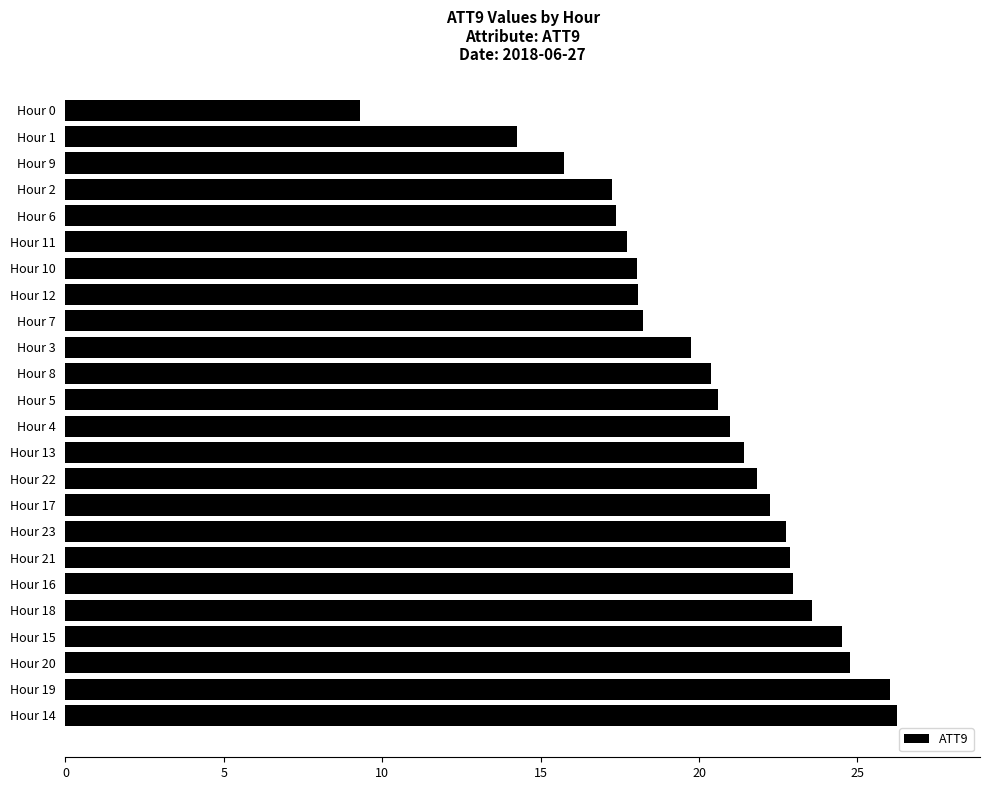

Are the bars horizontal?

Yes